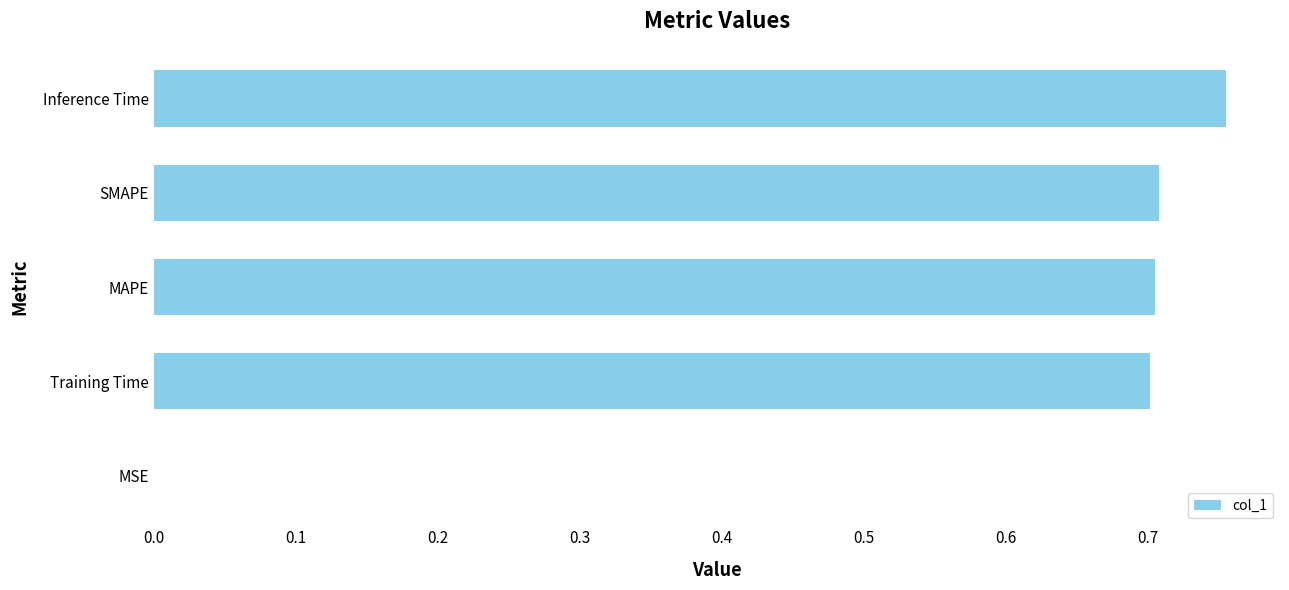

What is the sum of the values at Inference Time and MAPE?

1.5